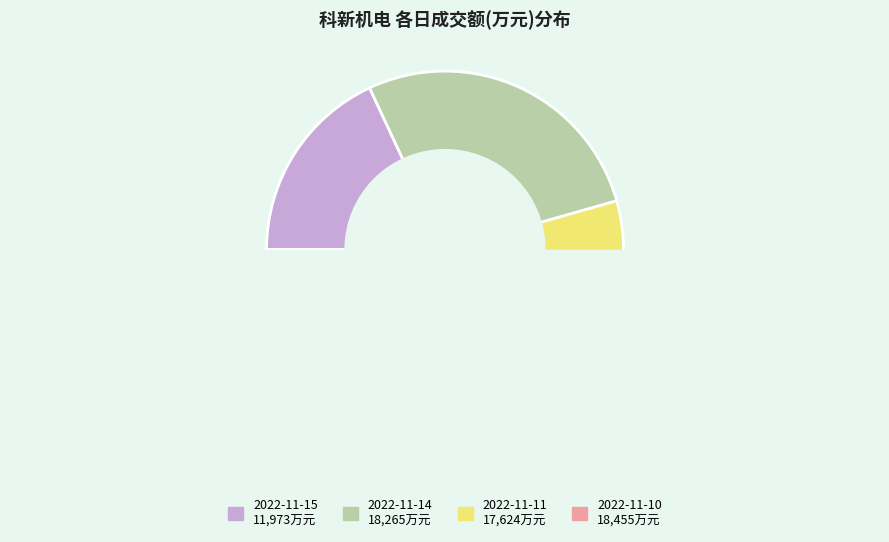

Is it true that 2022-11-10 is 23% of the pie?

False